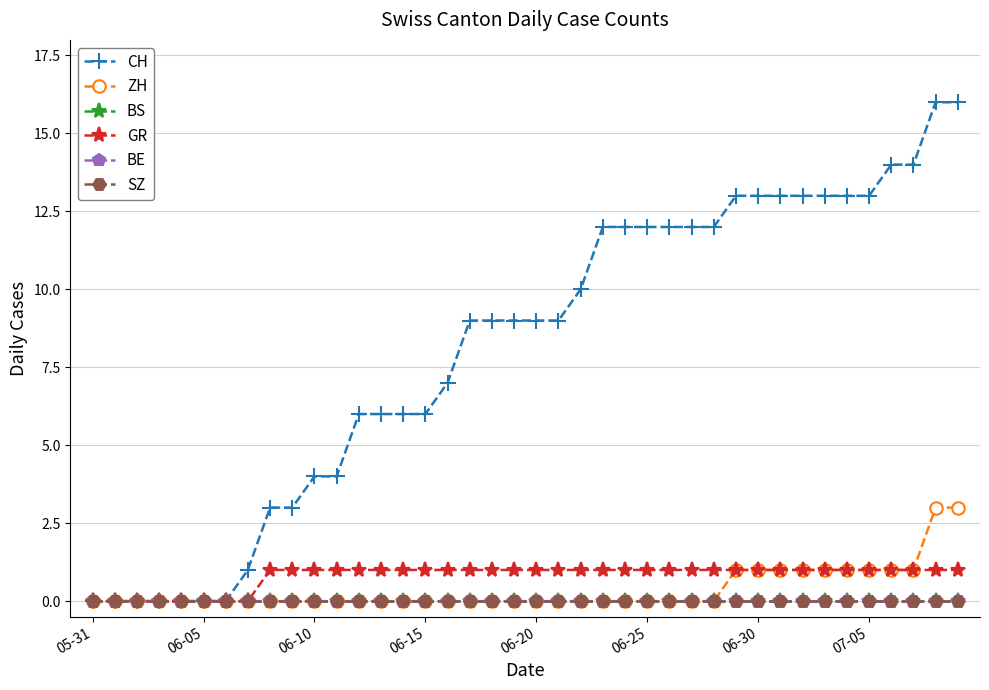

How many lines are shown in the chart?

6